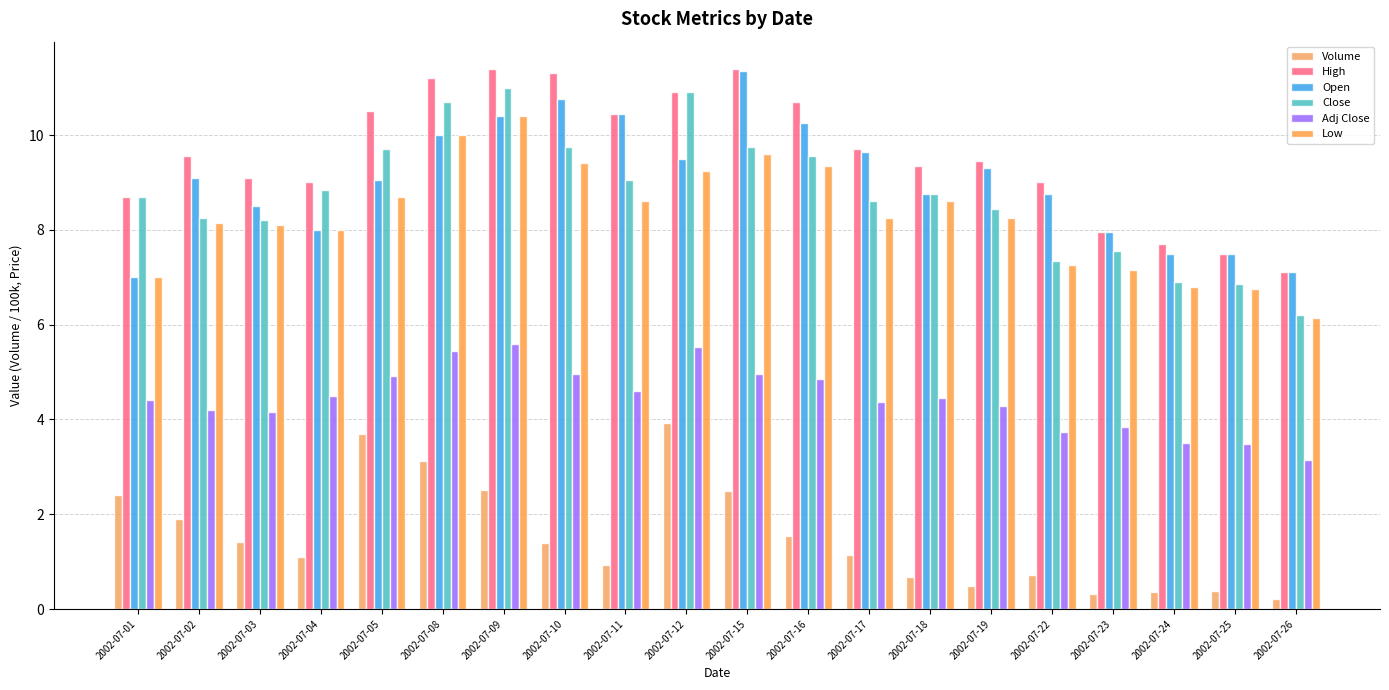

Between 2002-07-04 and 2002-07-25, which series saw the biggest shift?

Close